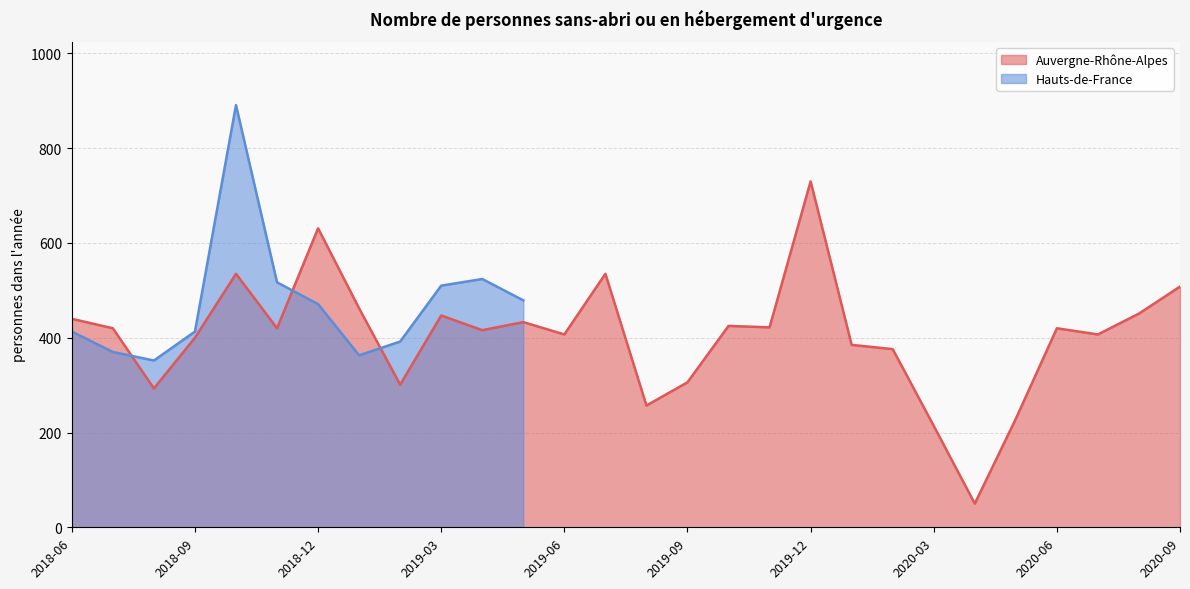

How many interior local peaks (higher than both neighbors) does the data have?

8